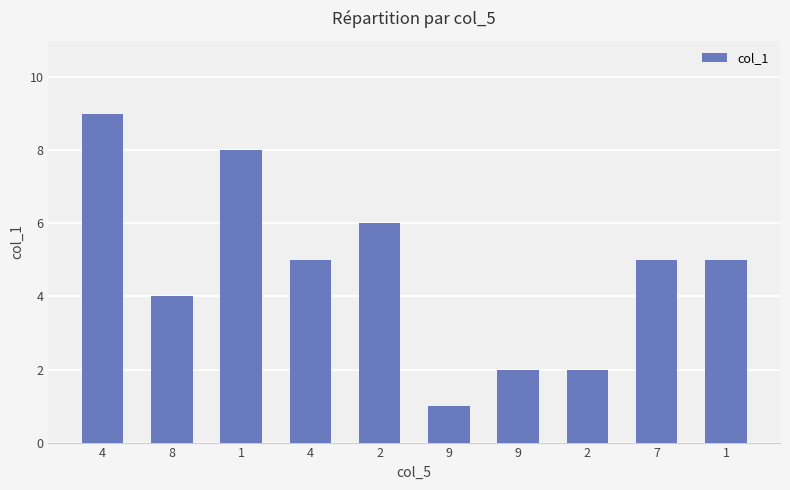

Reading right to left, list all the values displayed in this chart.

5	5	2	2	1	6	5	8	4	9